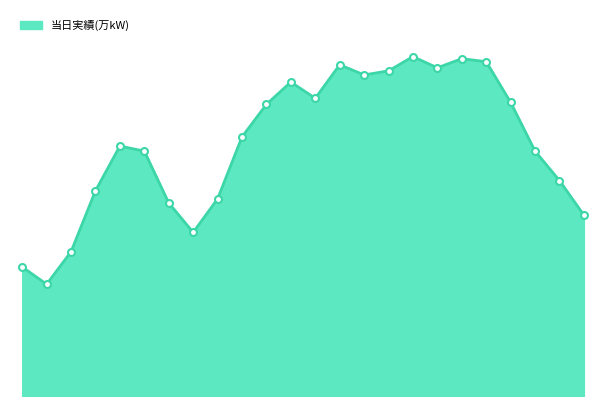

How many lines are shown in the chart?

1